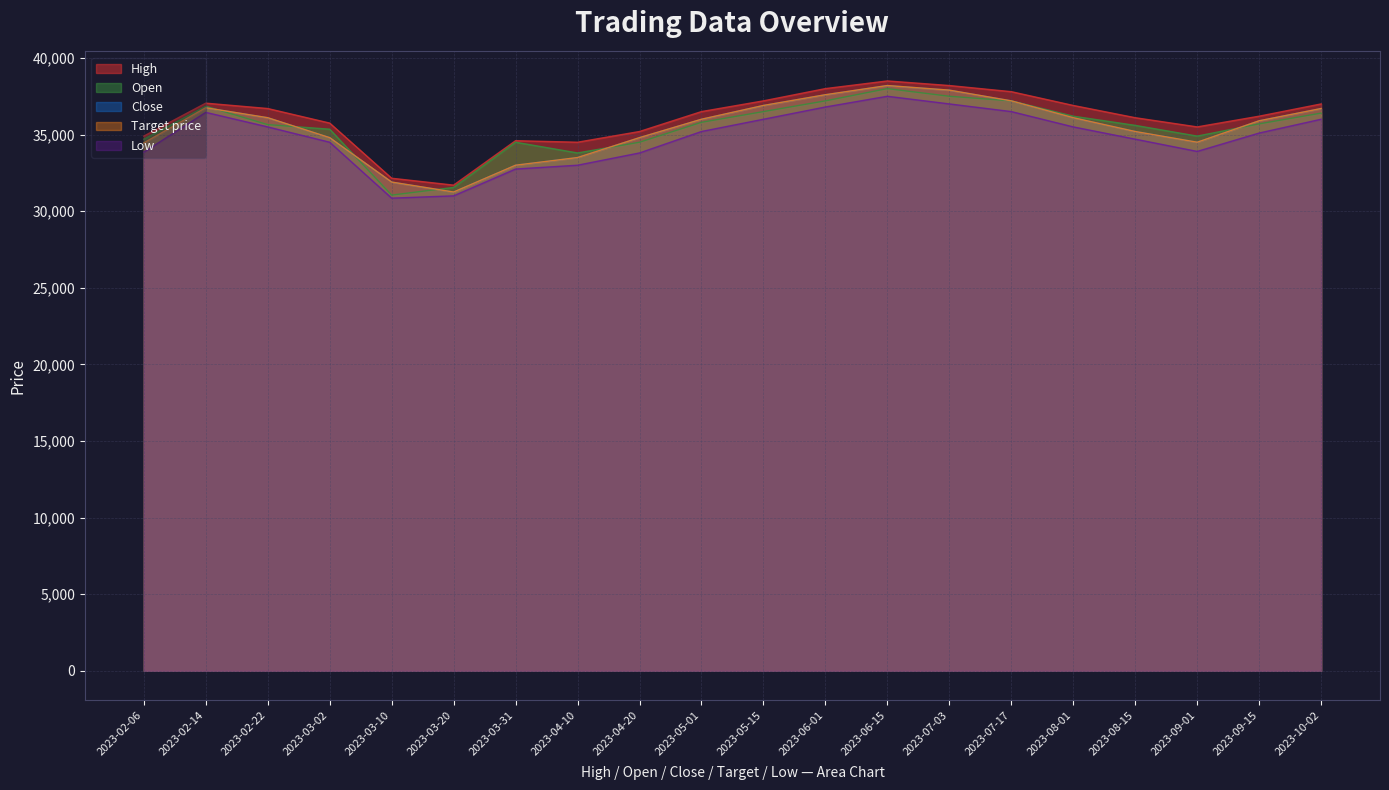

What are all the series names shown in the legend?

High, Open, Close, Target price, Low